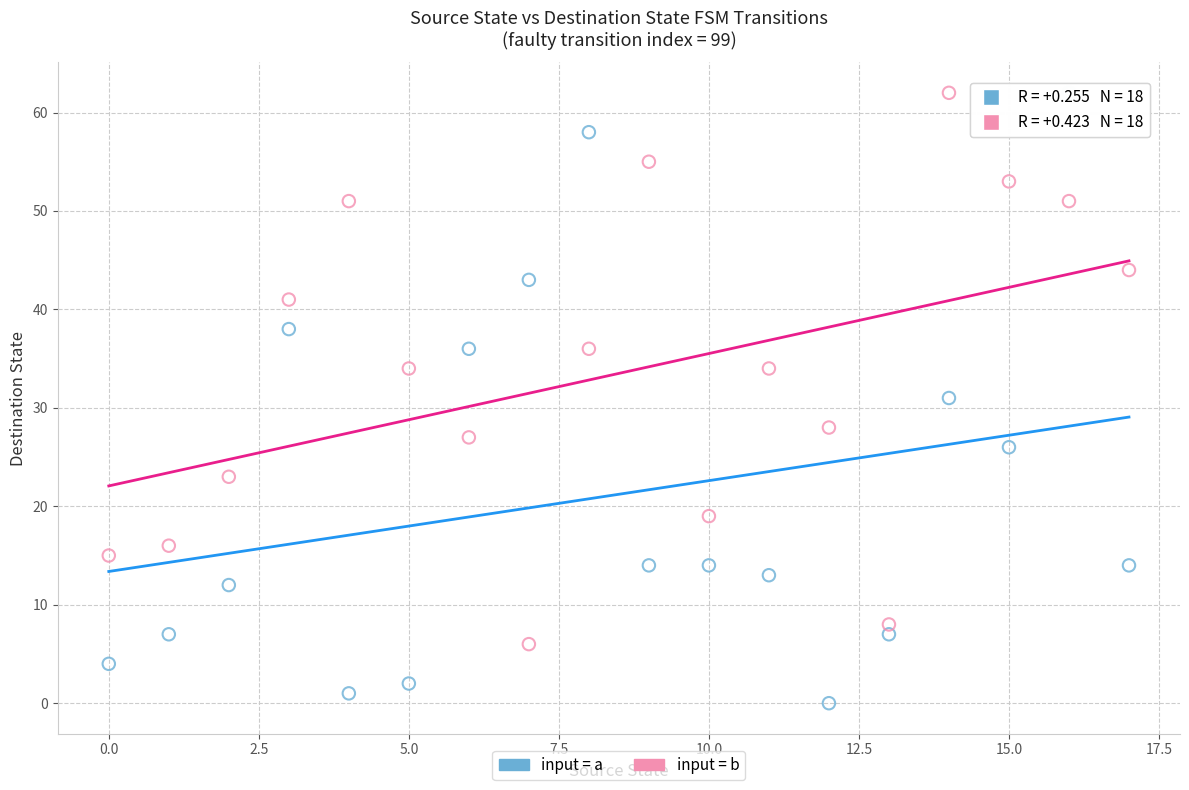

Which series contains the lowest Y value?

input = a